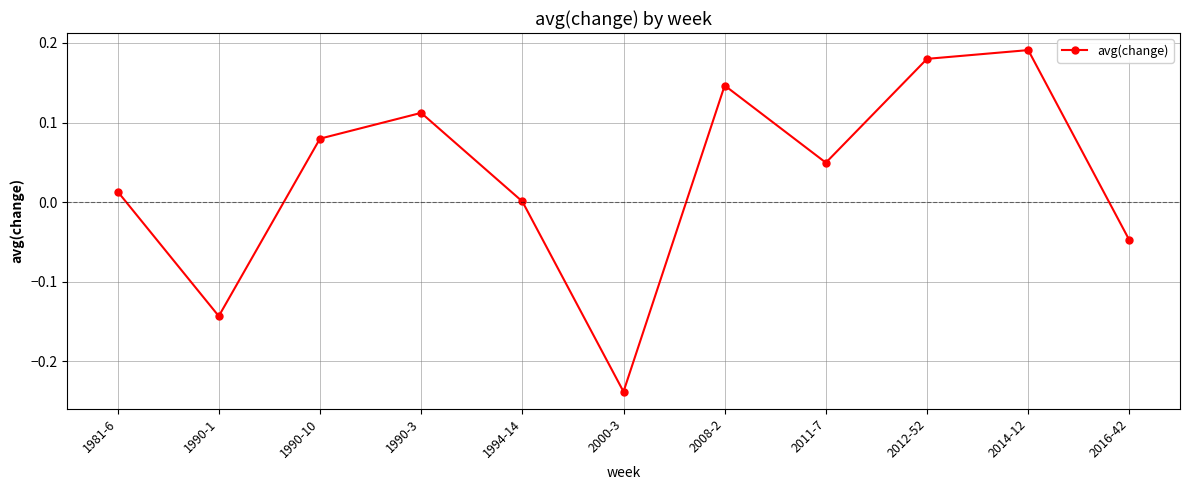

The value at 2012-52 is 0.0. True or false?

False